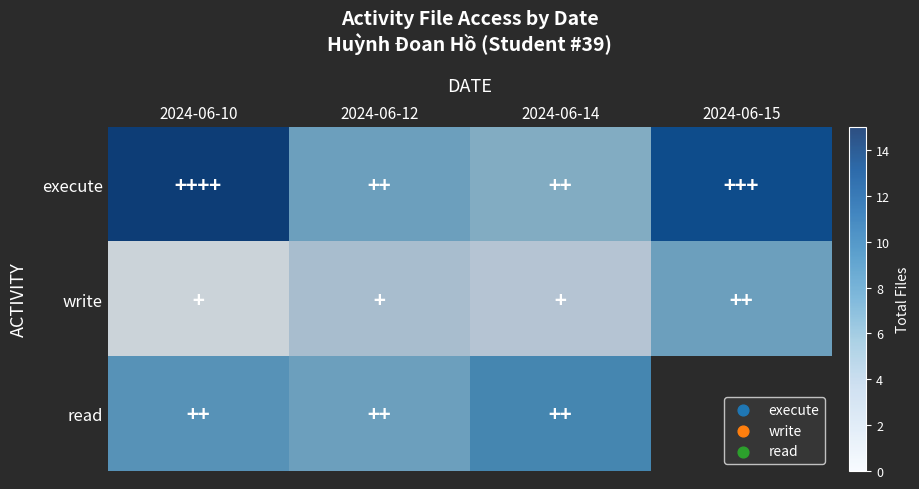

At 2024-06-14, list the series in order from largest to smallest.

read, execute, write